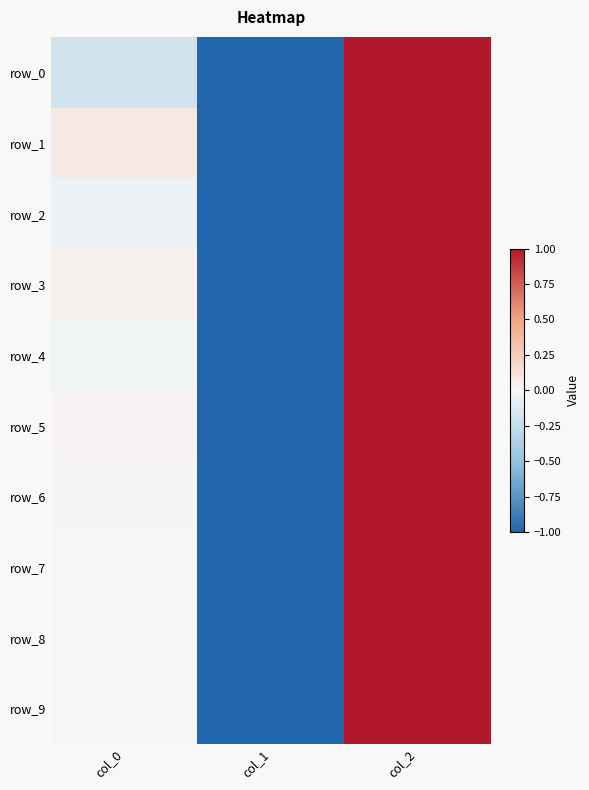

Count the row_9 values in the range -1 to 1.

3